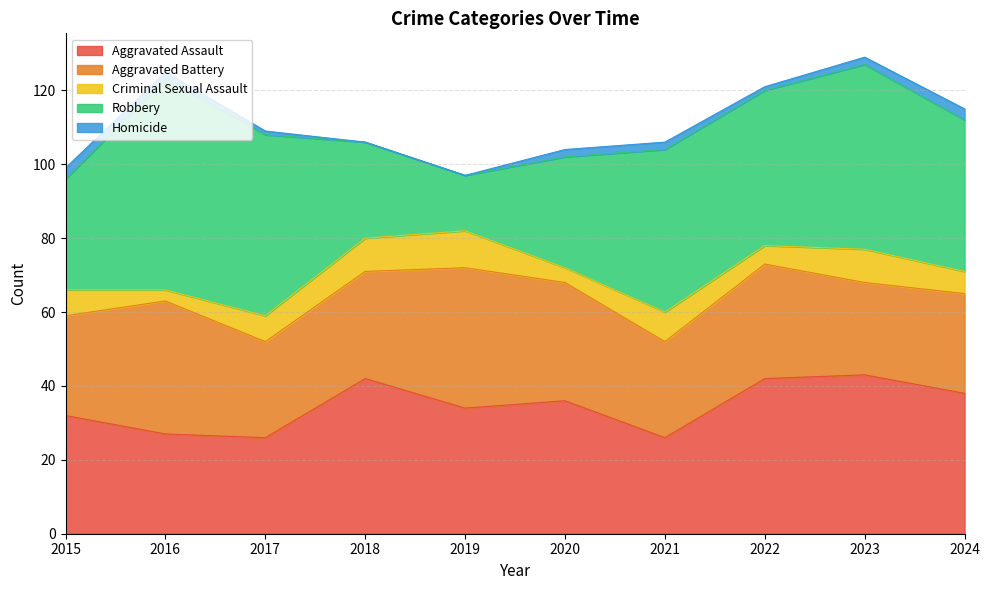

Rank the categories by Robbery value from highest to lowest.

2016, 2023, 2017, 2021, 2022, 2024, 2015, 2020, 2018, 2019